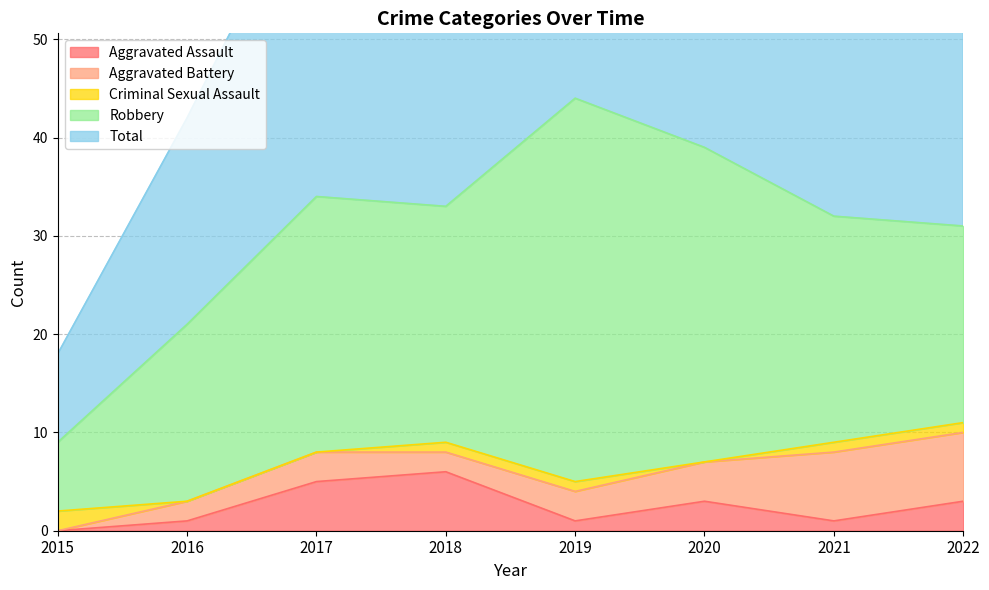

How many interior local peaks does the Total series have?

2